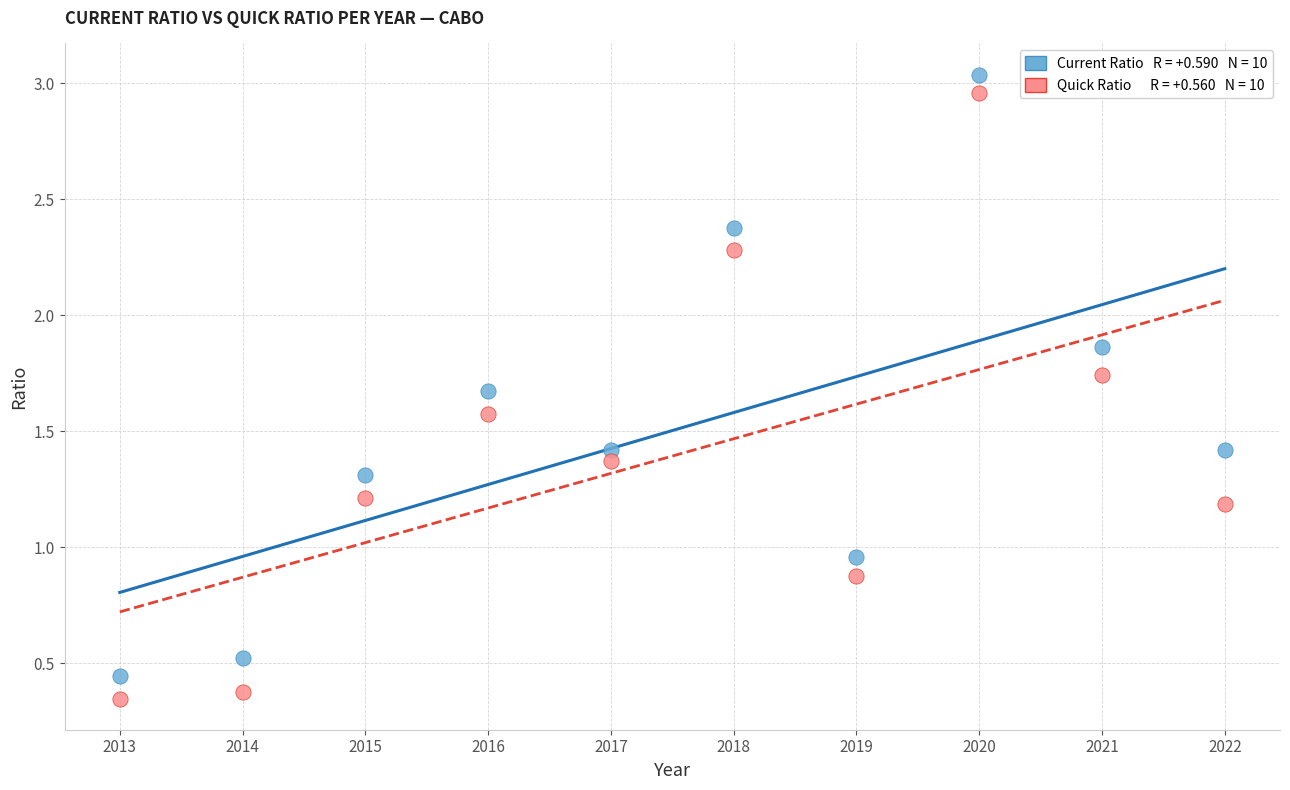

Across all data points, what is the range of X values (max minus min)?

9.0